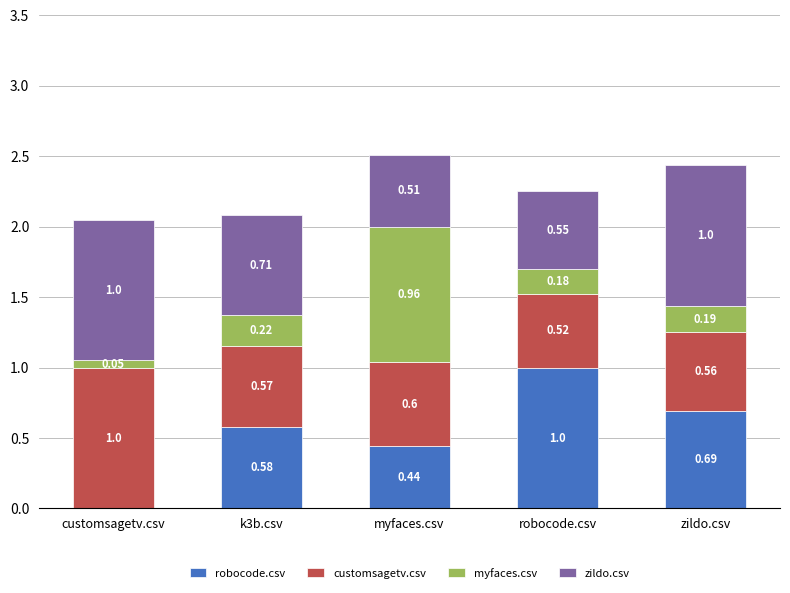

What is the sum of all robocode.csv values?

2.7